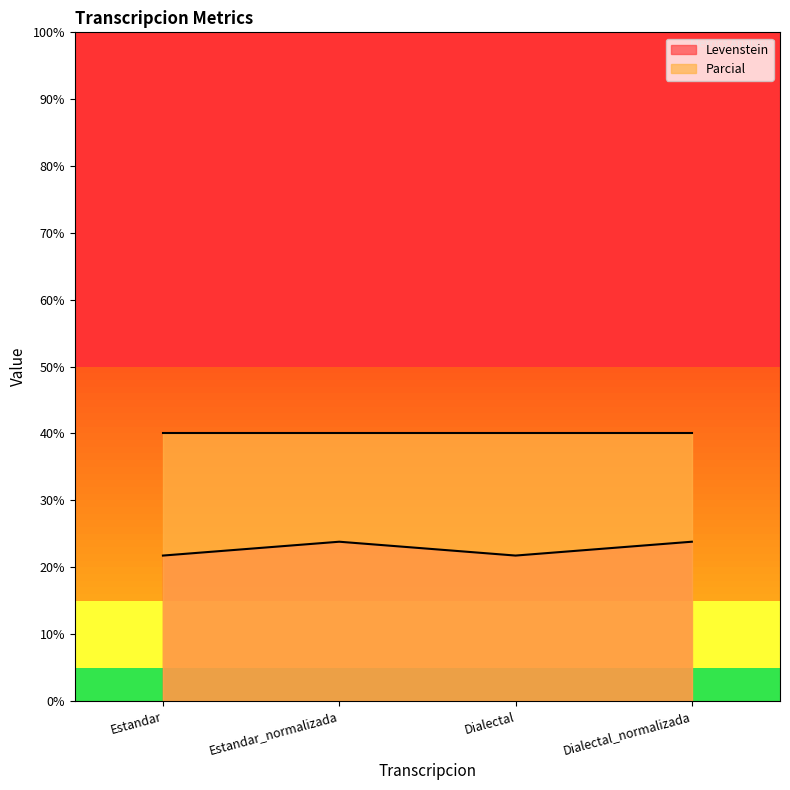

List the labels in order of value, largest first.

Estandar_normalizada, Dialectal_normalizada, Estandar, Dialectal